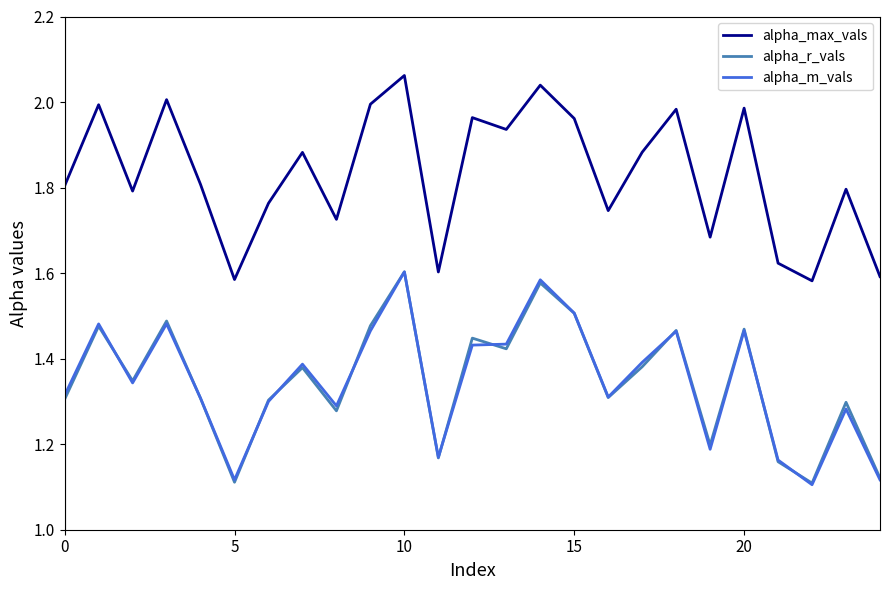

True or false: alpha_r_vals and alpha_max_vals intersect in this chart.

False